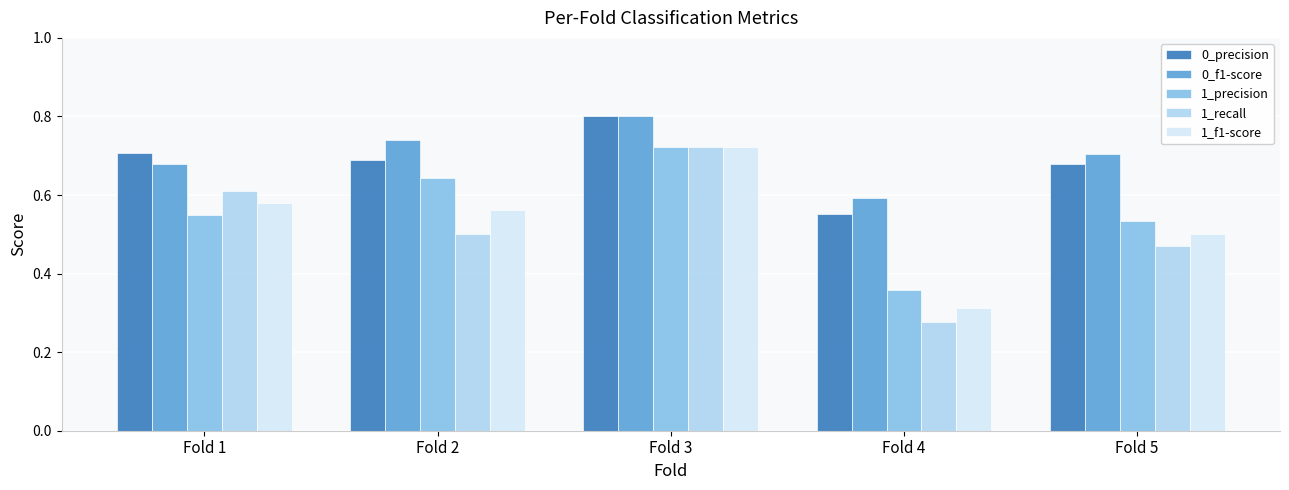

Which series has the largest range (max minus min)?

1_recall